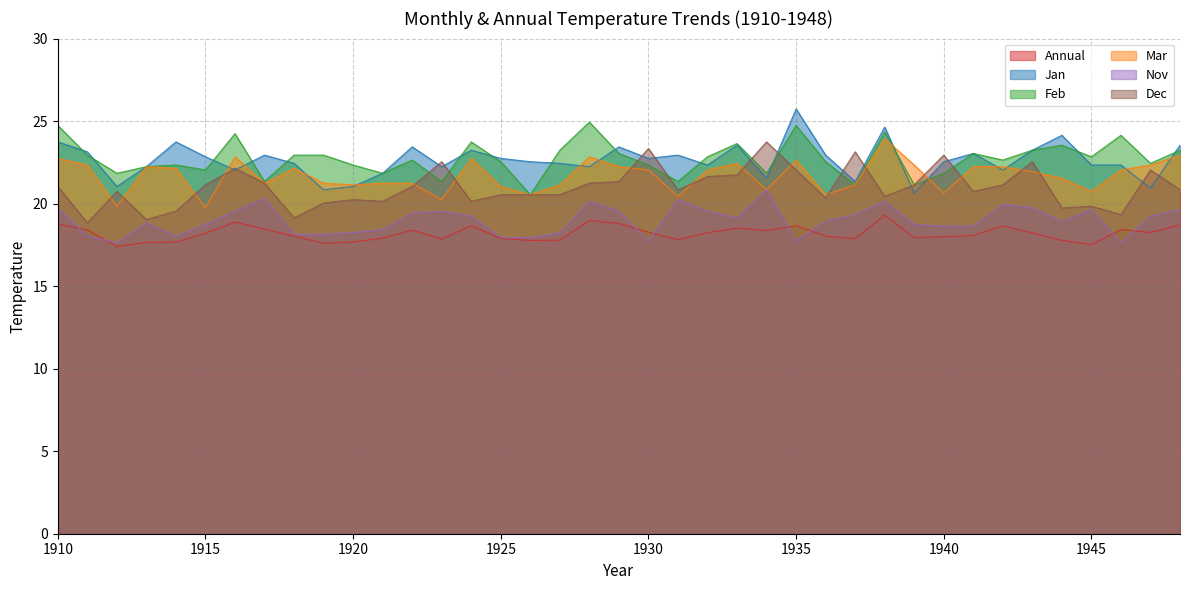

Count the number of categories in the chart.

39